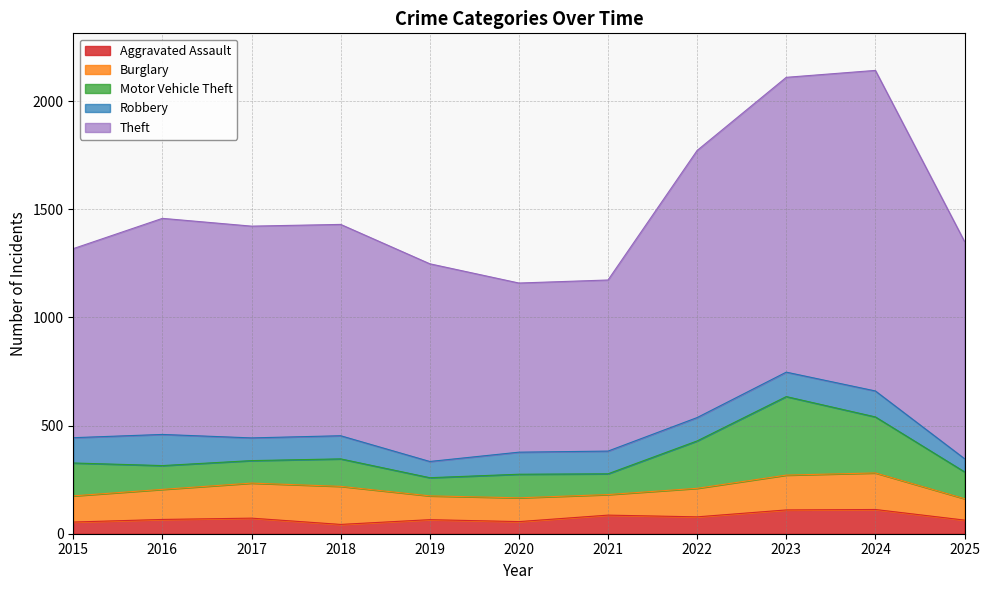

Which series has the largest total across all categories?

Theft